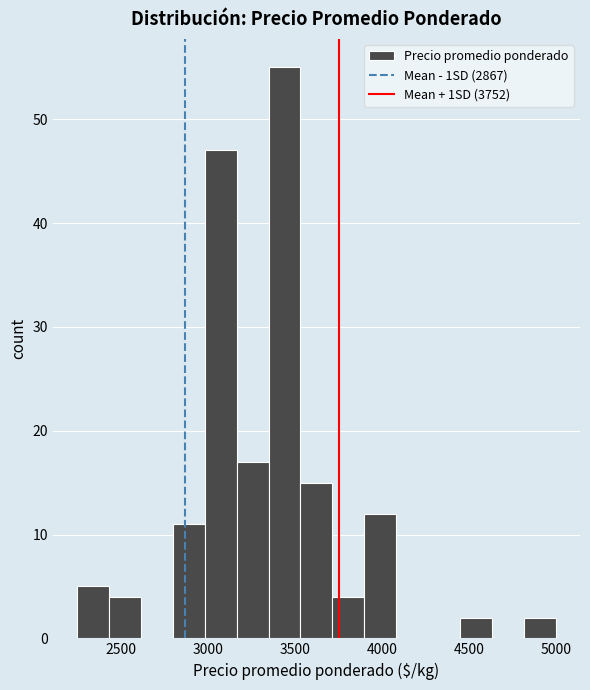

Read against the x-axis, roughly where is the centre of the tallest bar?

3450